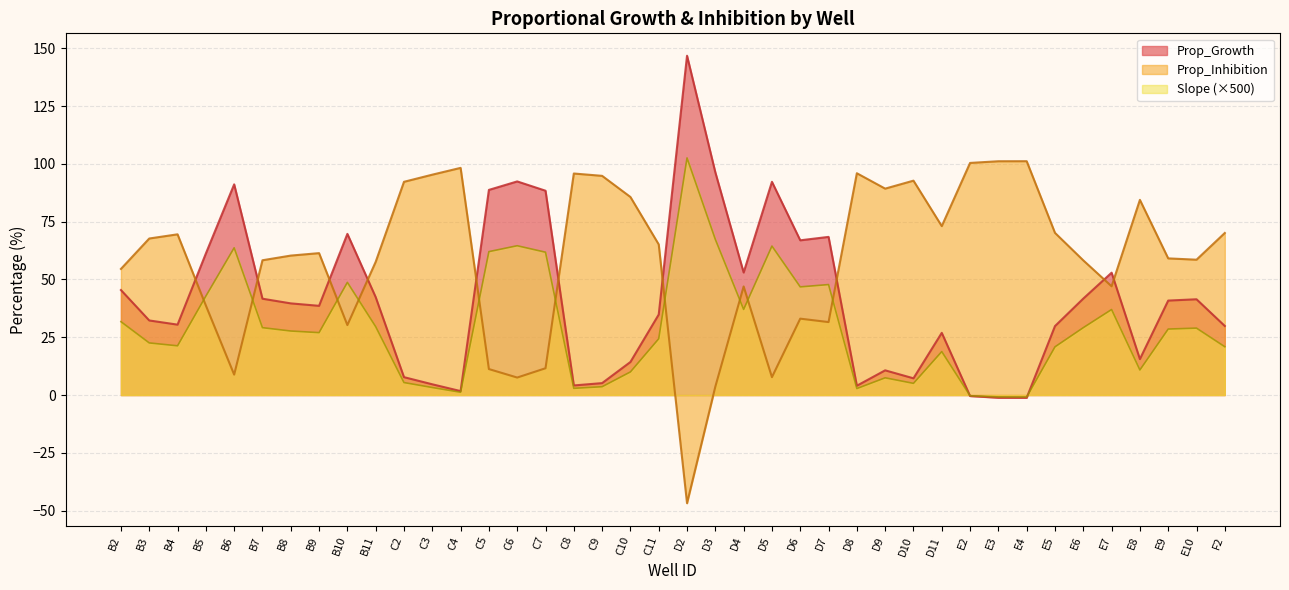

After their last crossing, which series has the higher values: Prop_Growth or Prop_Inhibition?

Prop_Inhibition